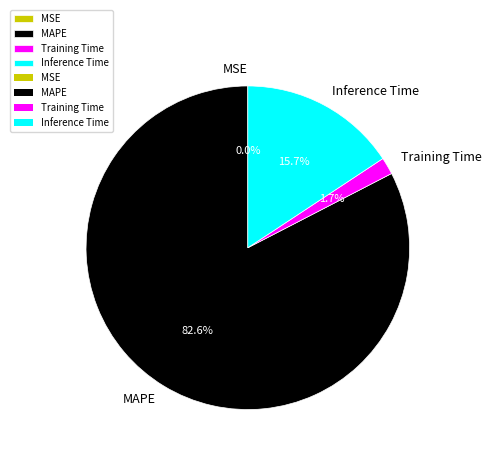

To the nearest percent, what is the difference between the Training Time and MAPE slice percentages?

81%